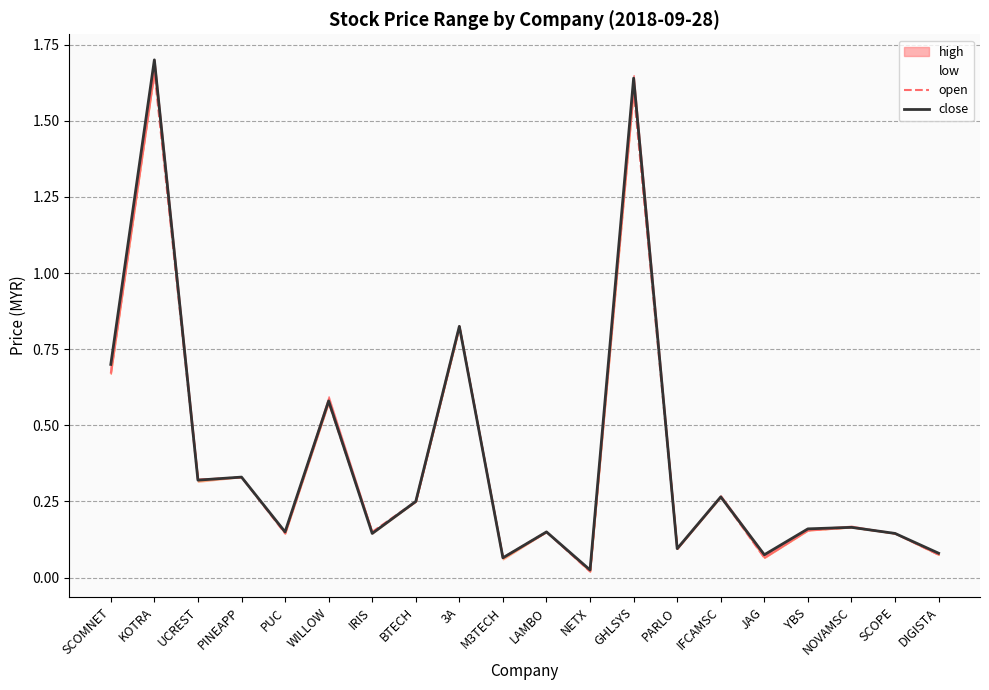

Which series has the widest spread of values?

close